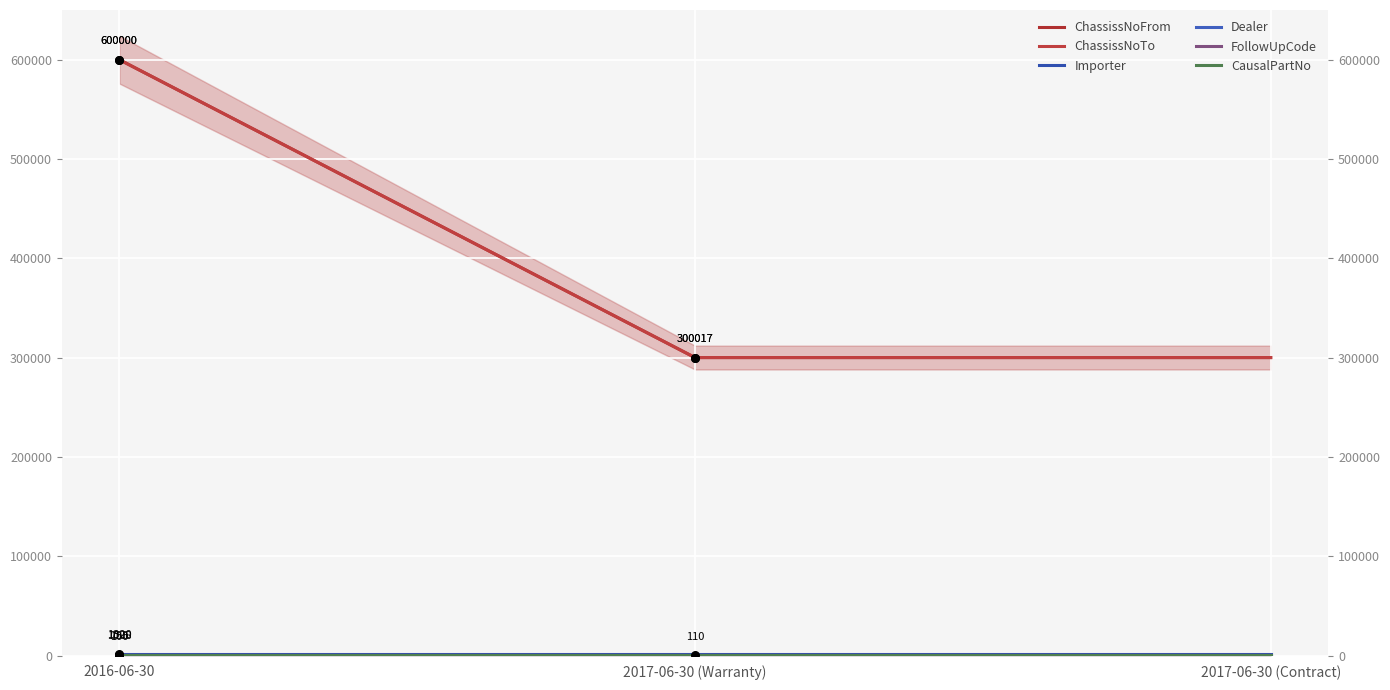

At how many categories does at least one series exceed 293245?

3